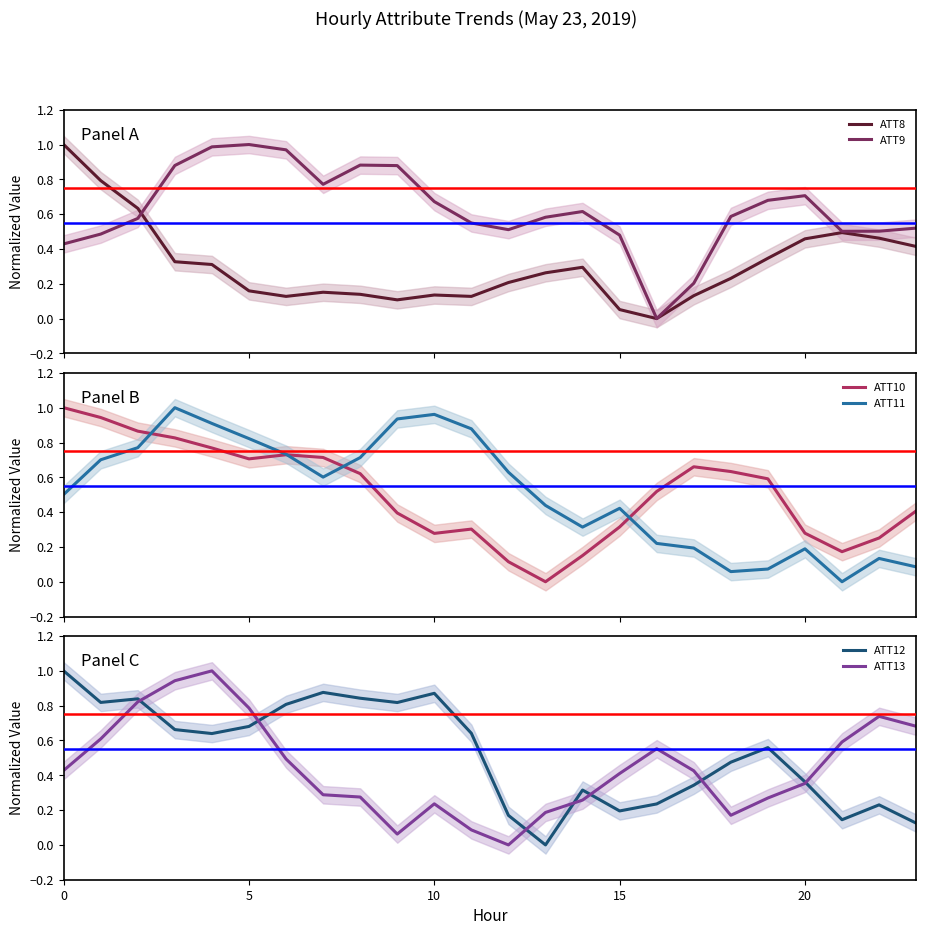

At how many categories does at least one series exceed 0?

24